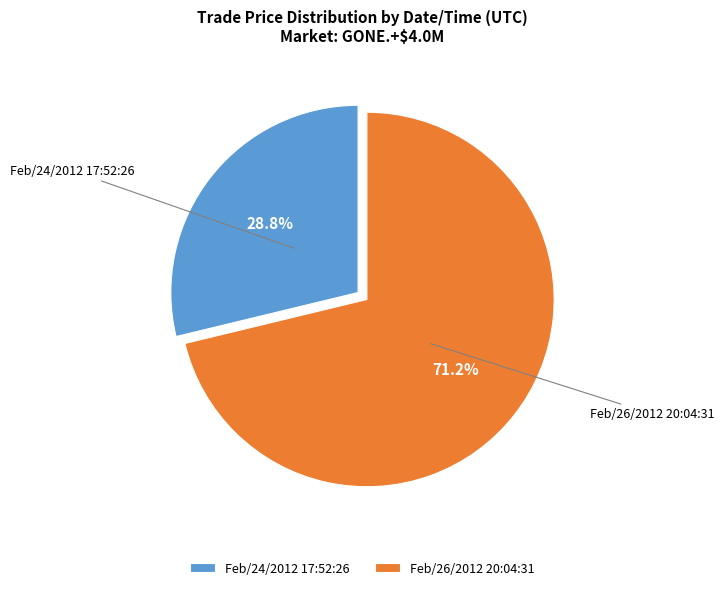

To the nearest percent, what is the combined percentage of Feb/26/2012 20:04:31 and Feb/24/2012 17:52:26?

100%